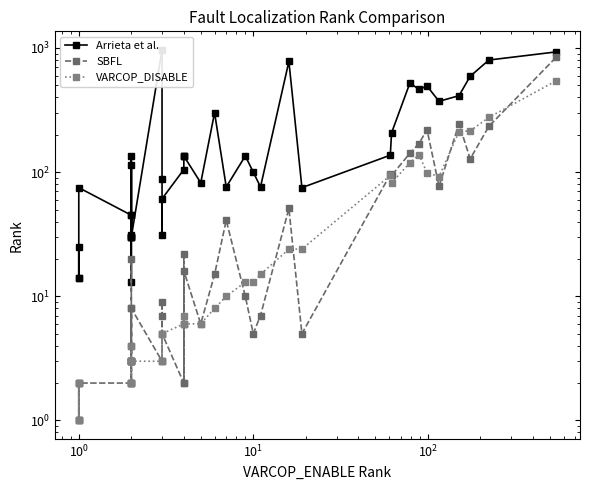

What is the average value of the Arrieta et al. series?

221